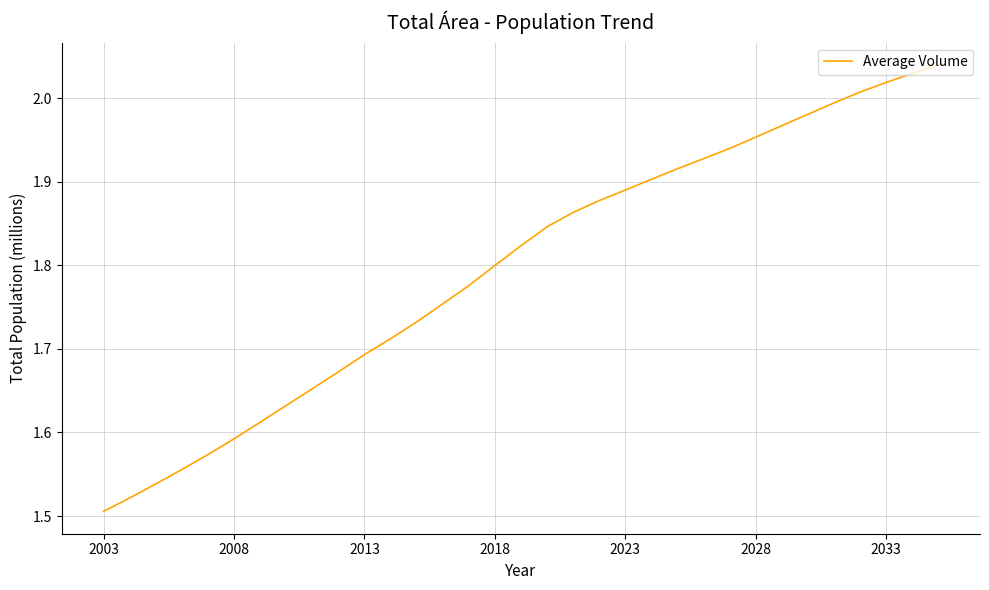

What is the smallest value displayed?

1505621